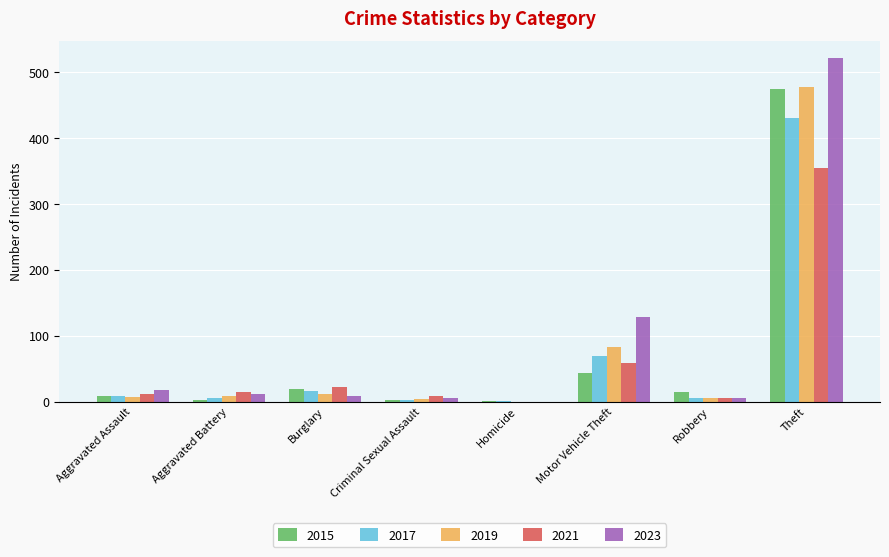

How many series are shown in this chart?

5